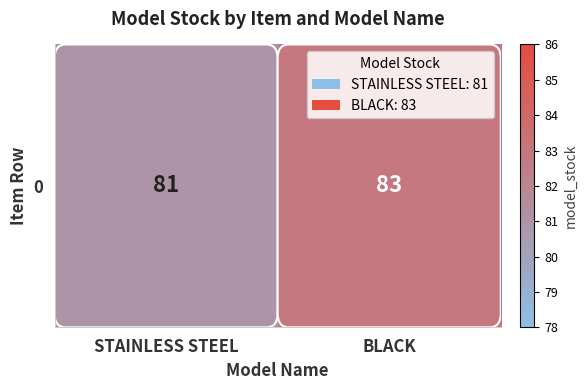

What is the maximum value shown in the chart?

83